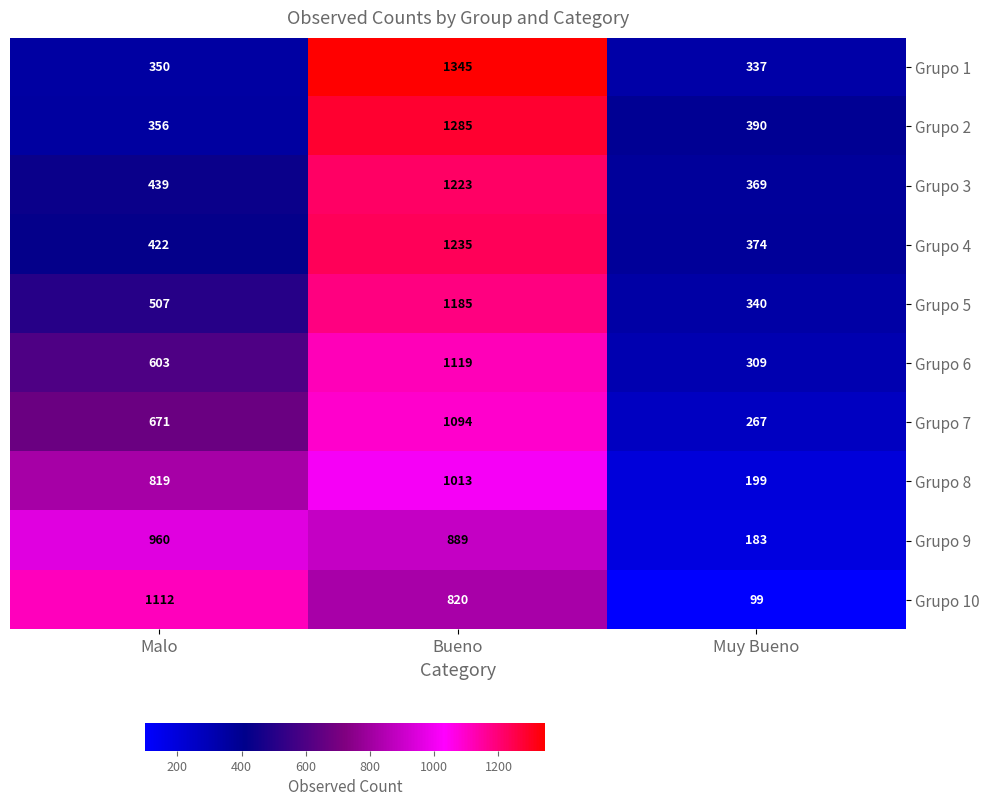

The value of Grupo 2 at Bueno is 1285. True or false?

True